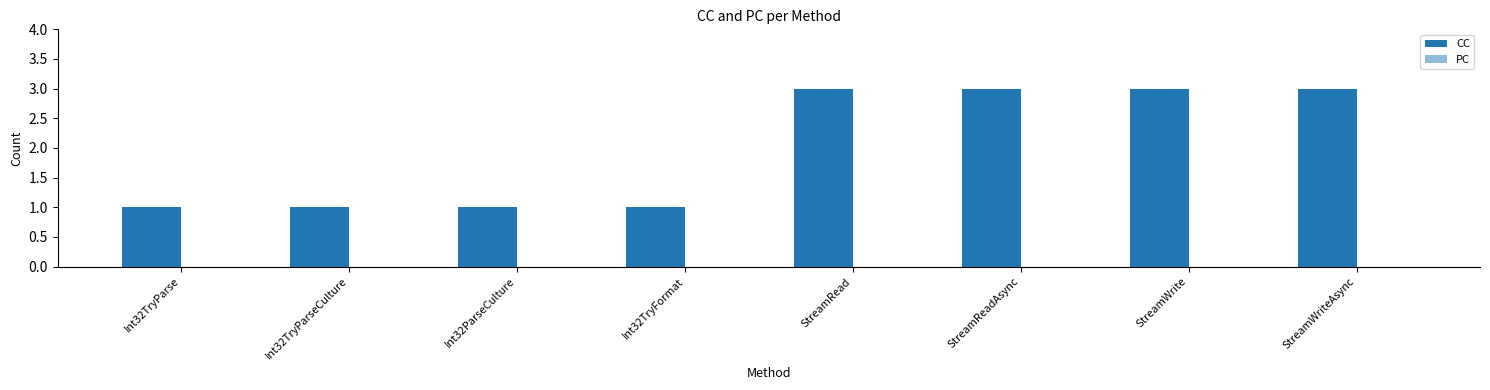

How many data points are less than 3?

4